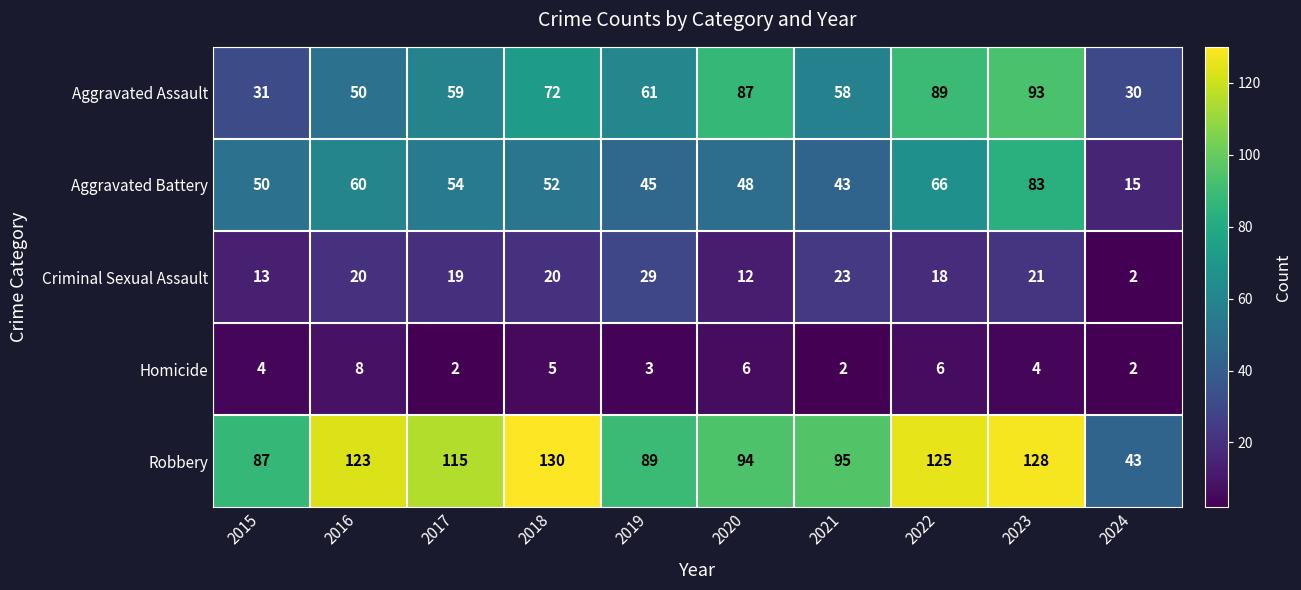

Which series changed the most between 2017 and 2022?

Aggravated Assault